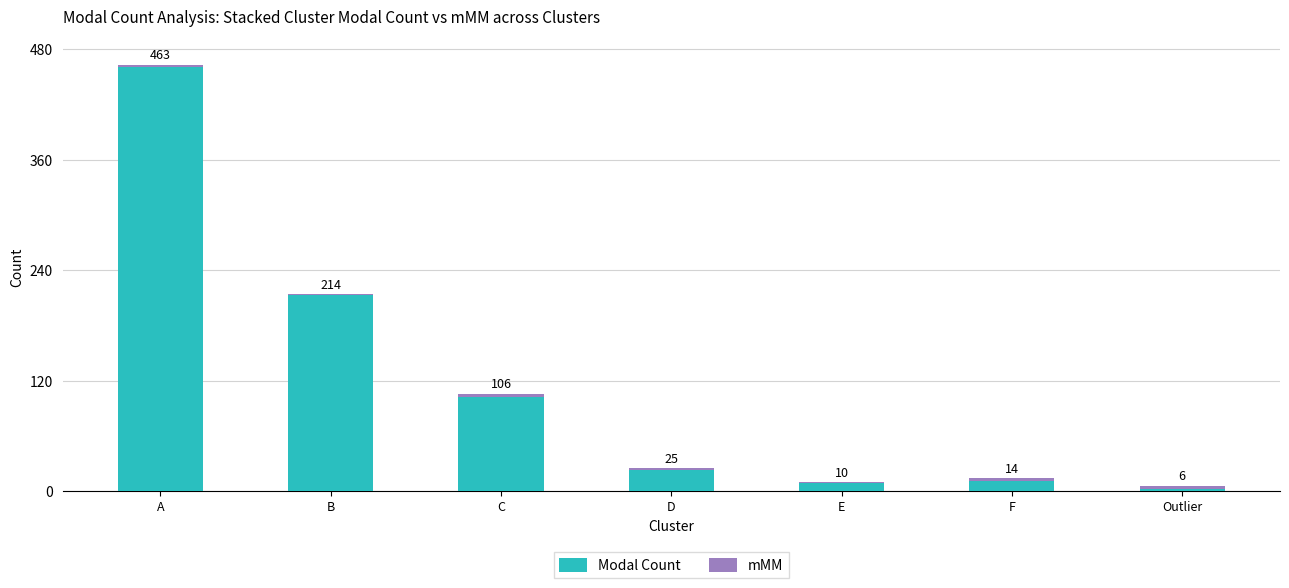

Does the chart contain stacked bars?

Yes